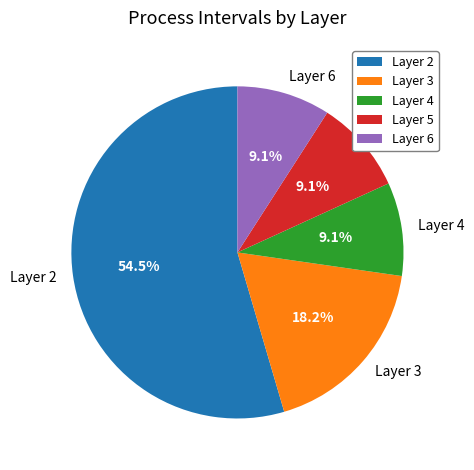

Is there a majority slice in this chart?

Yes